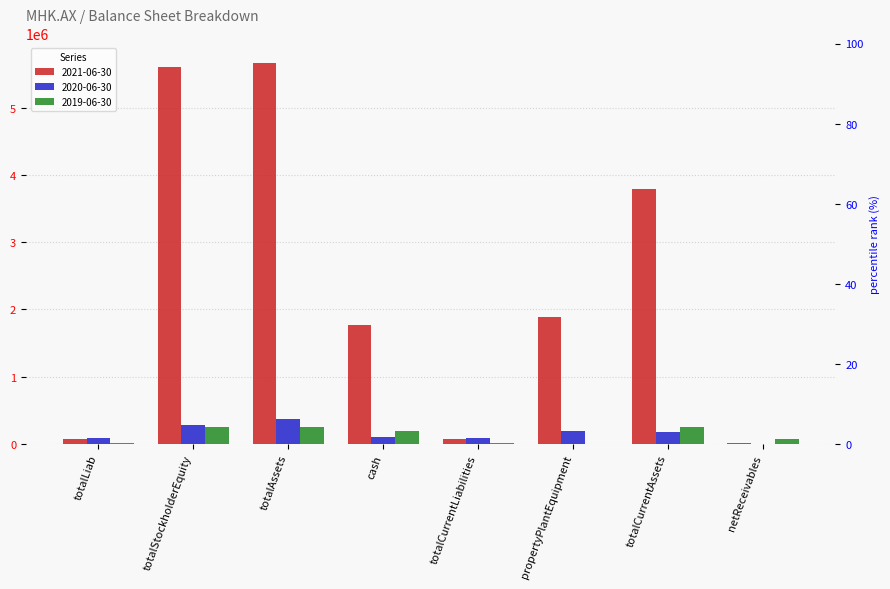

What are all the series names shown in the legend?

2021-06-30, 2020-06-30, 2019-06-30